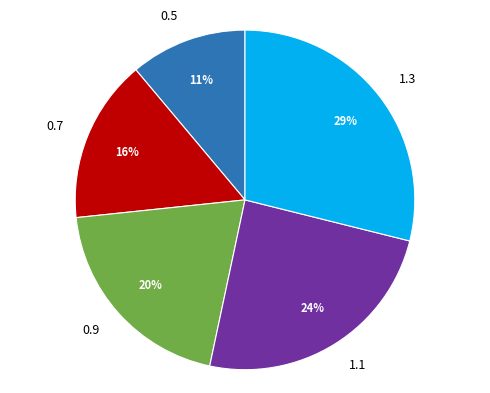

Rank the categories by value from highest to lowest.

1.3, 1.1, 0.9, 0.7, 0.5